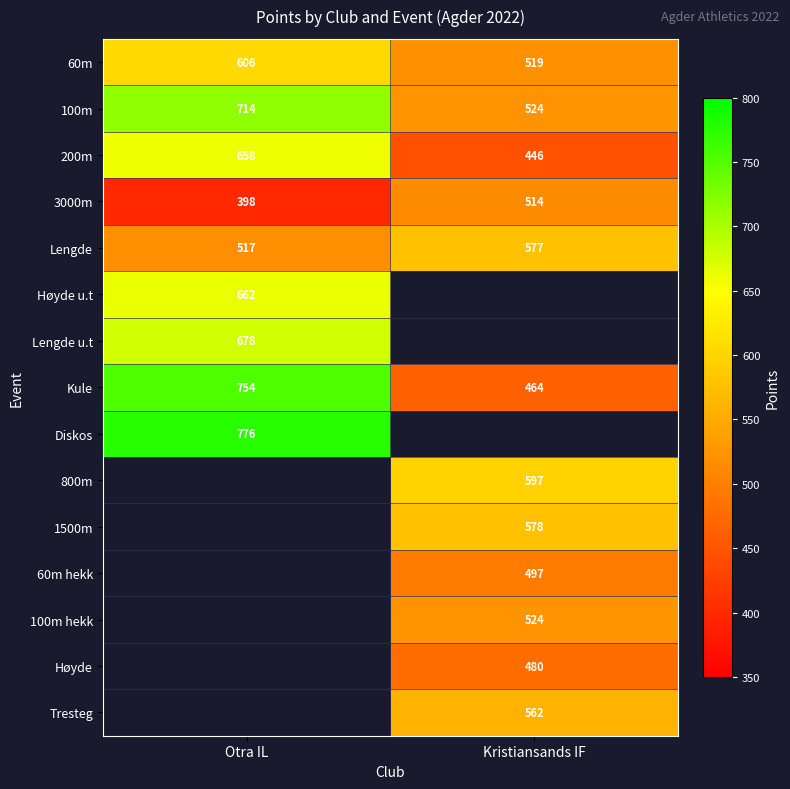

True or false: 3000m has a value of 398 at Otra IL.

True